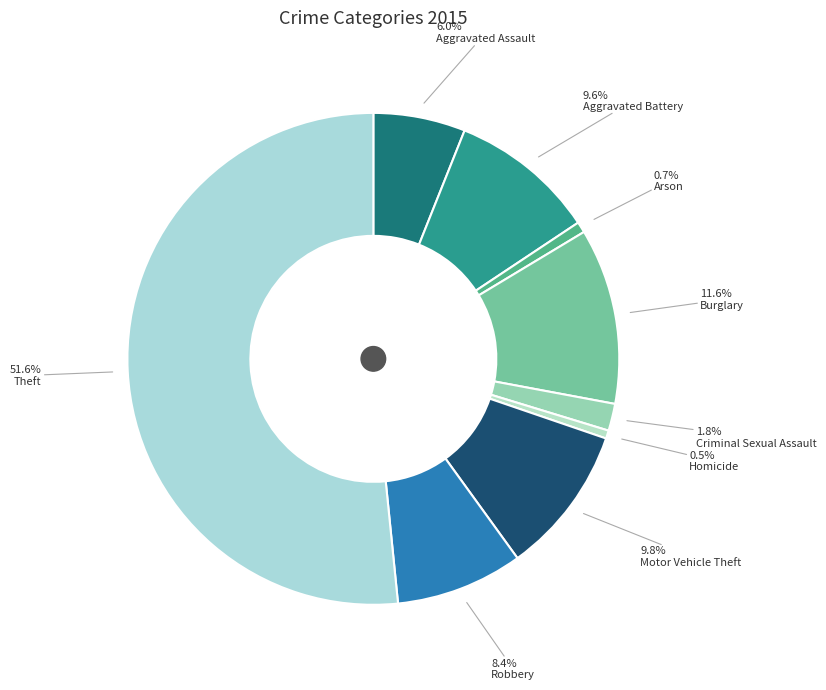

The Burglary slice represents 1% of the pie. True or false?

False